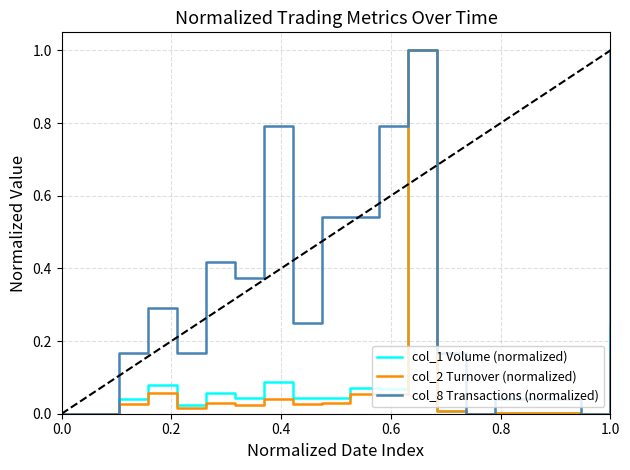

Which series has the largest total across all categories?

col_8 Transactions (normalized)